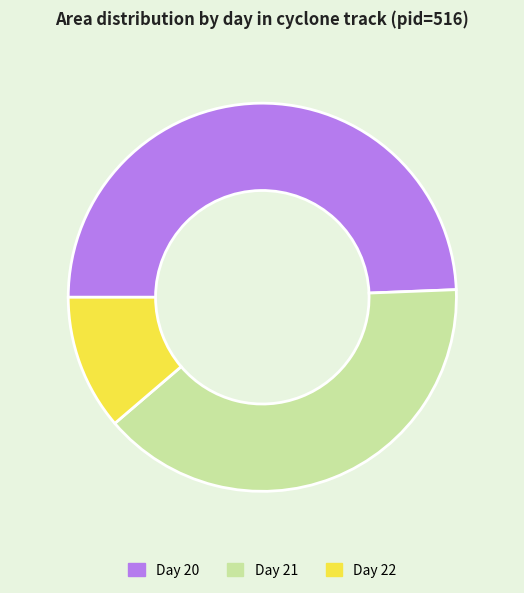

Does any single category account for the majority?

No